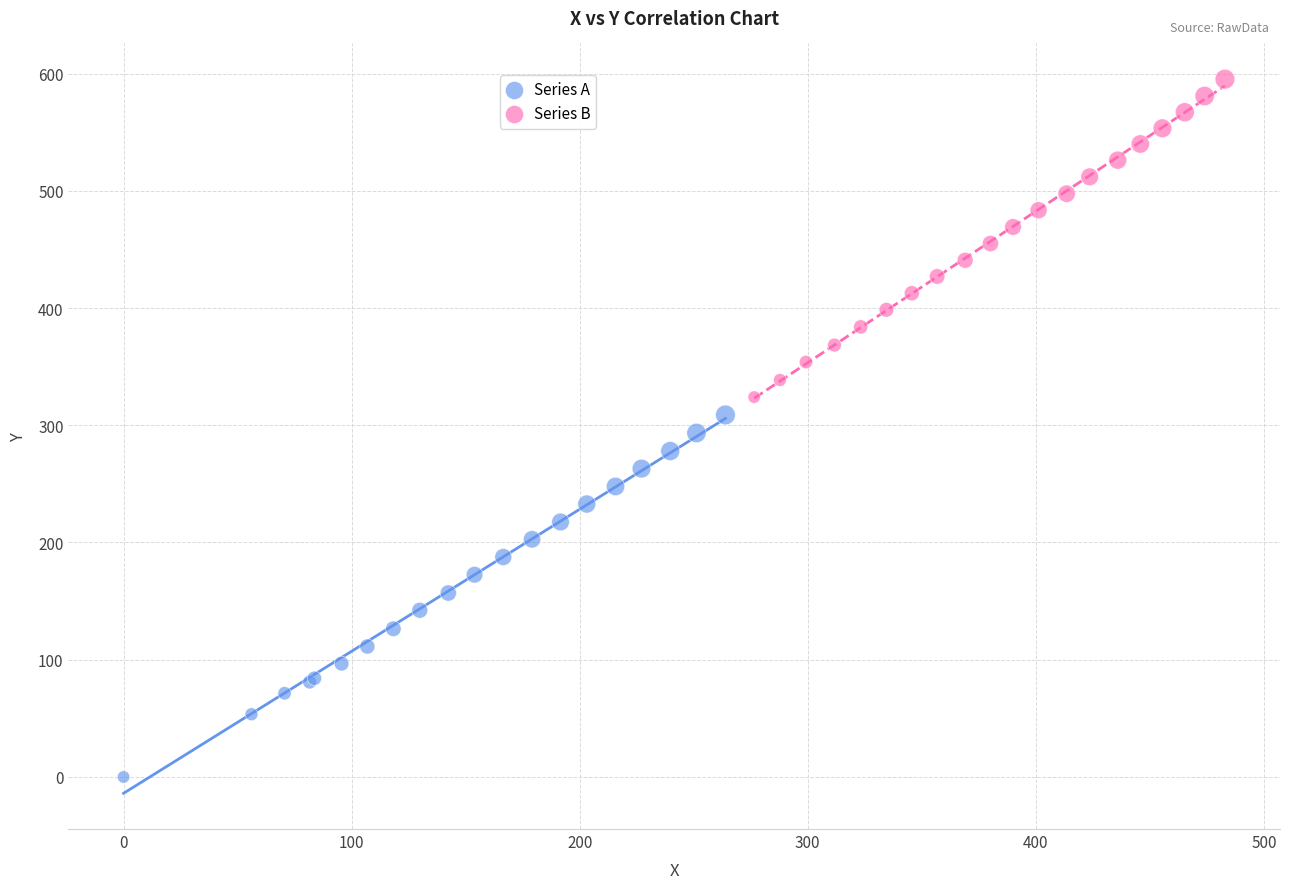

What are all the series names shown in the legend?

Series A, Series B